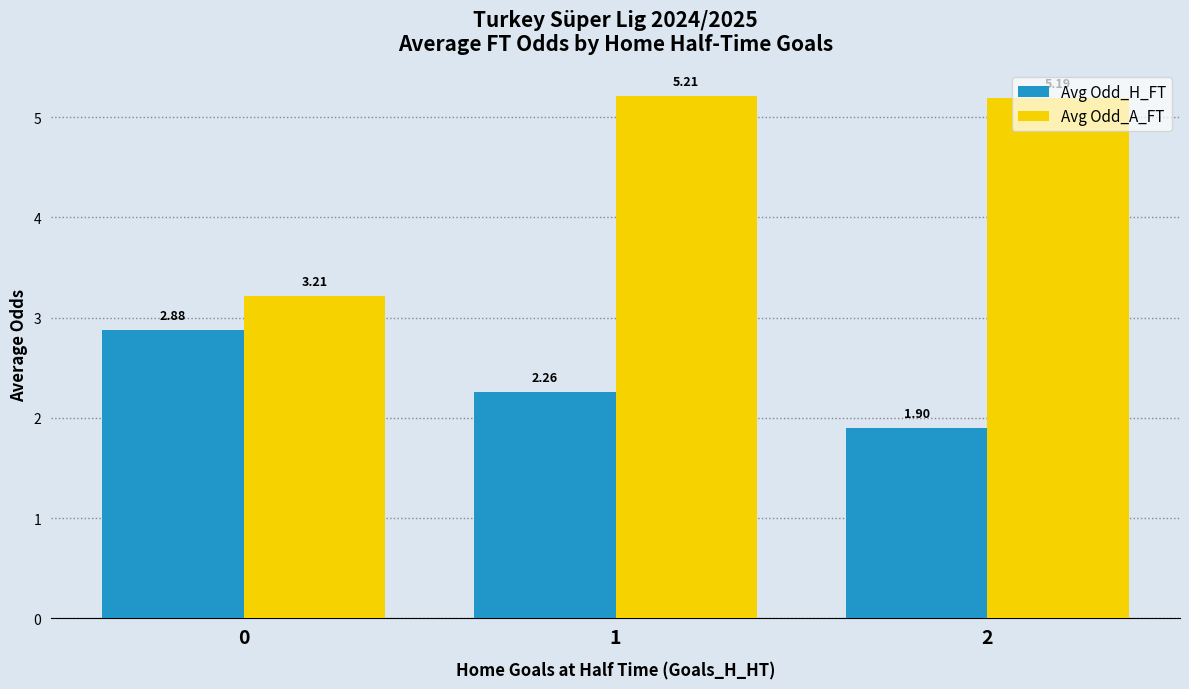

How many distinct data groups are displayed?

2